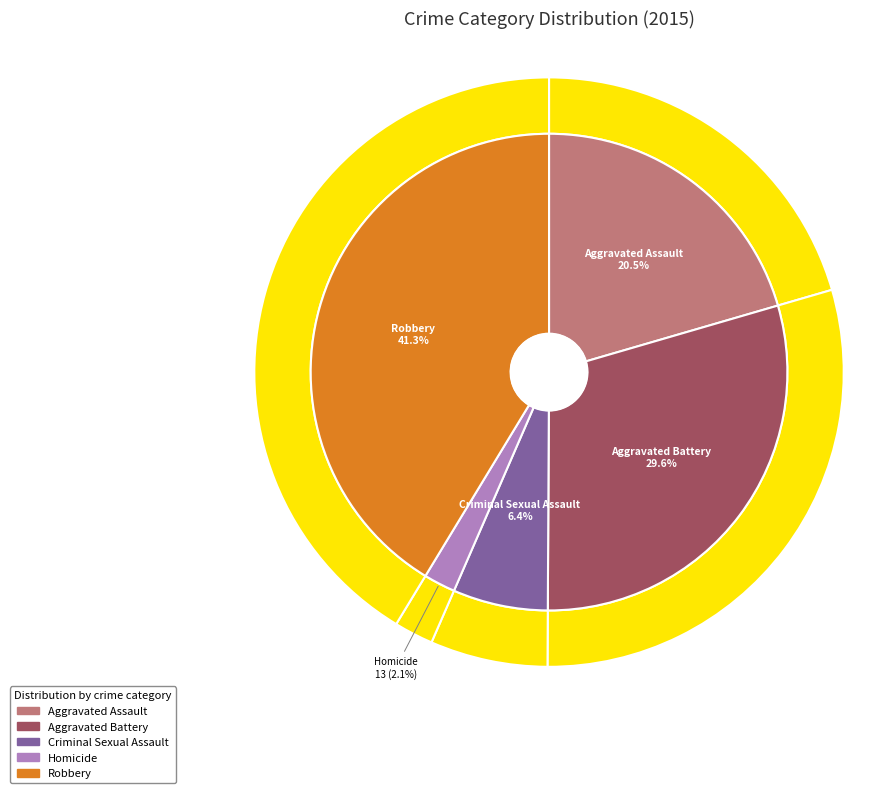

Combined, do Homicide and Robbery account for over 50%?

No